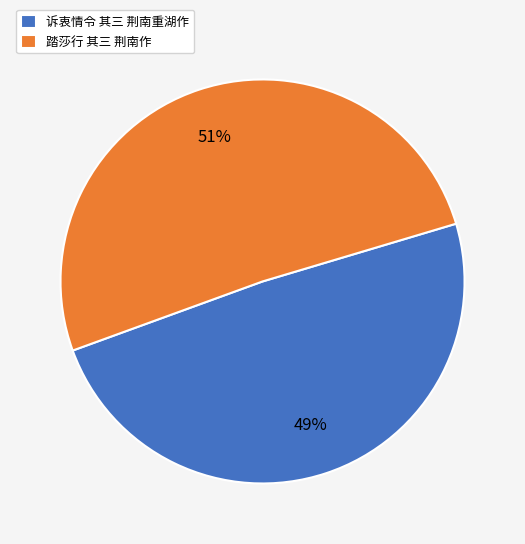

True or false: 踏莎行 其三 荆南作 accounts for 44% of the total.

False